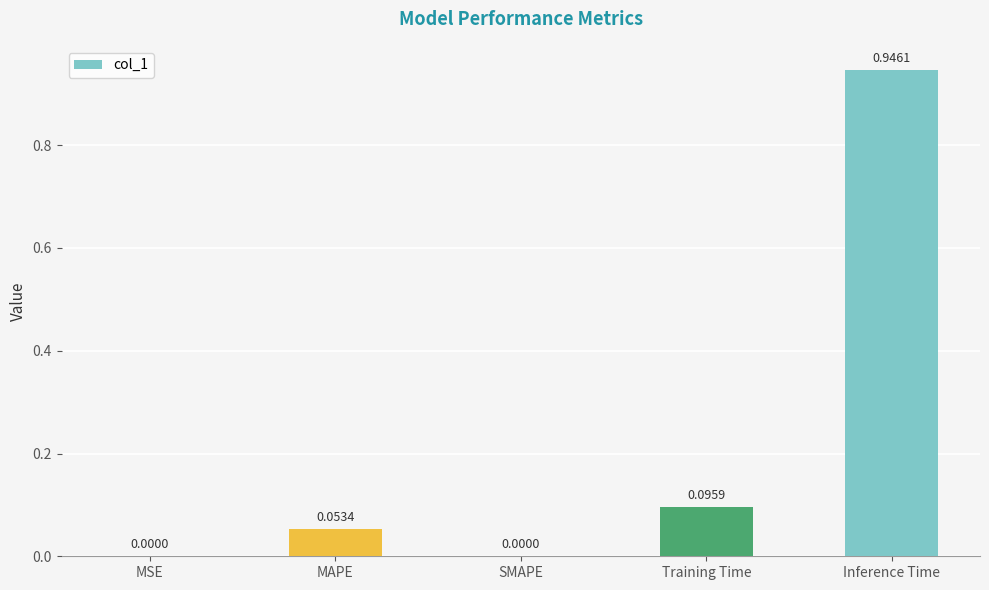

How many data points are above 0?

4